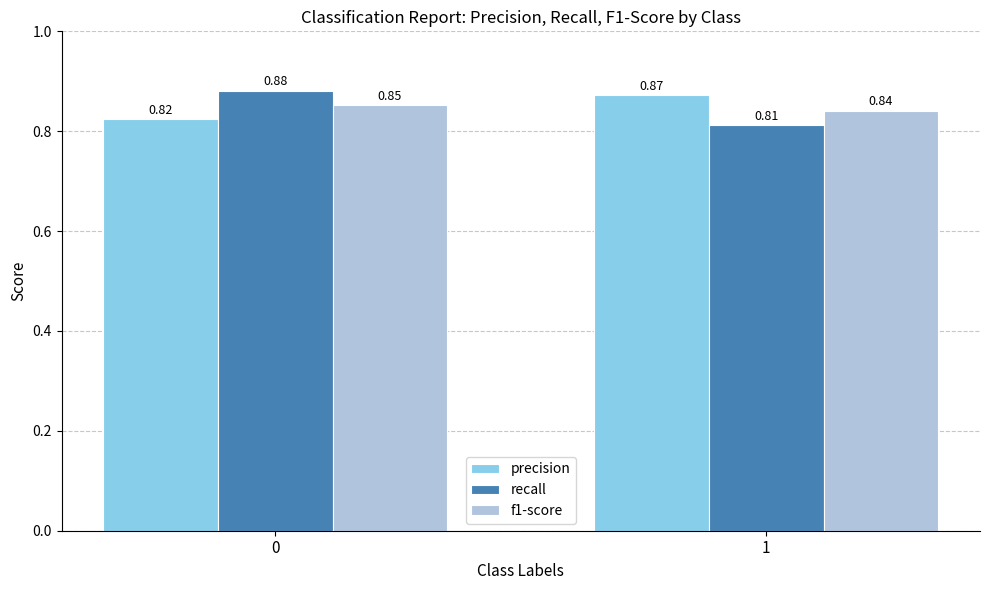

Count the number of data series in this chart.

3